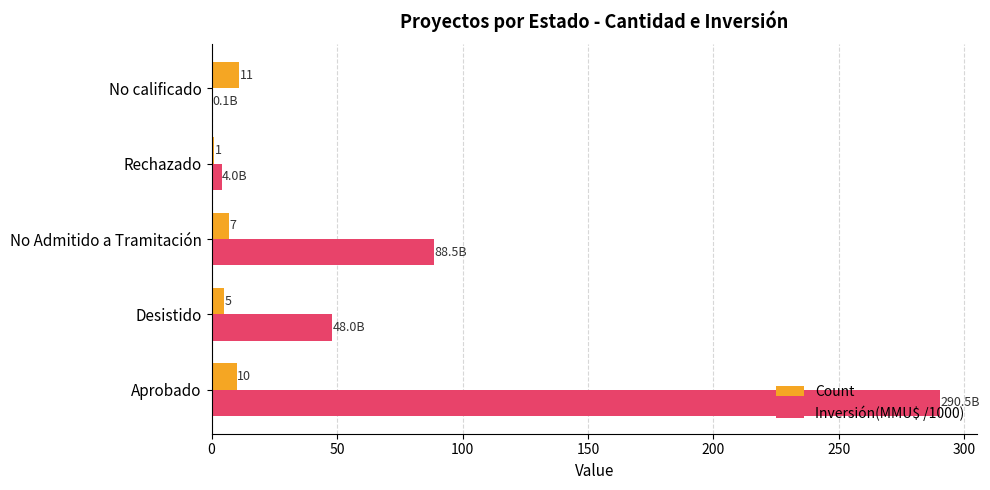

What is the sum of the Count values at Desistido and No calificado?

16.0